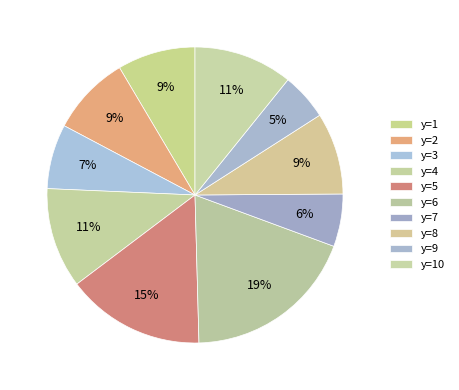

How many slices are in this pie chart?

10